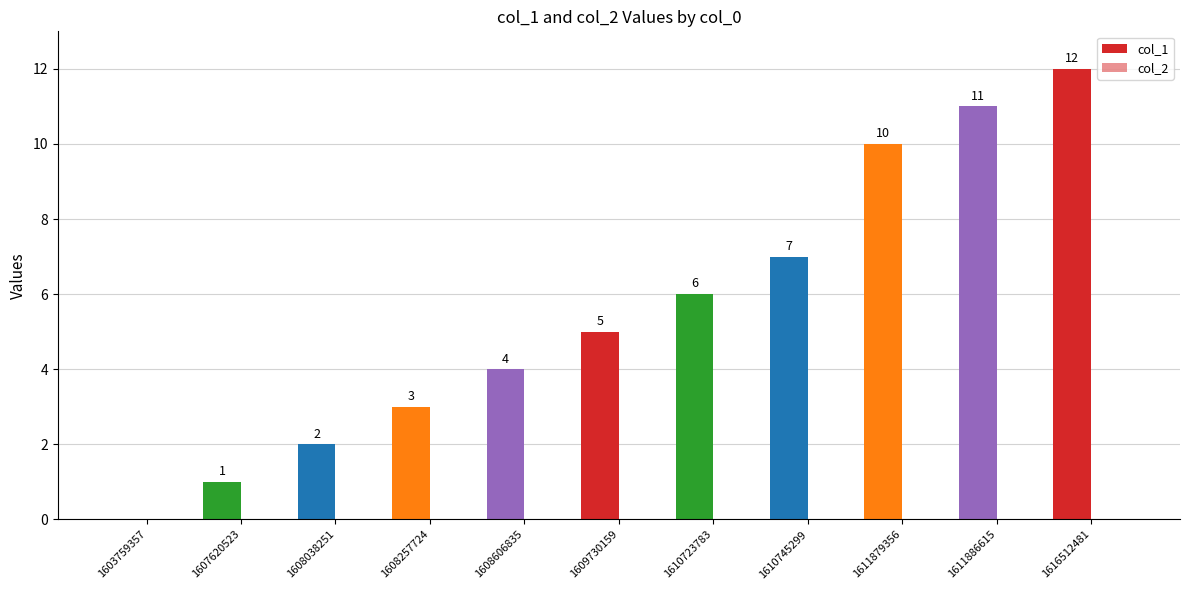

Which has a higher value, 1610723783 or 1608257724?

1610723783